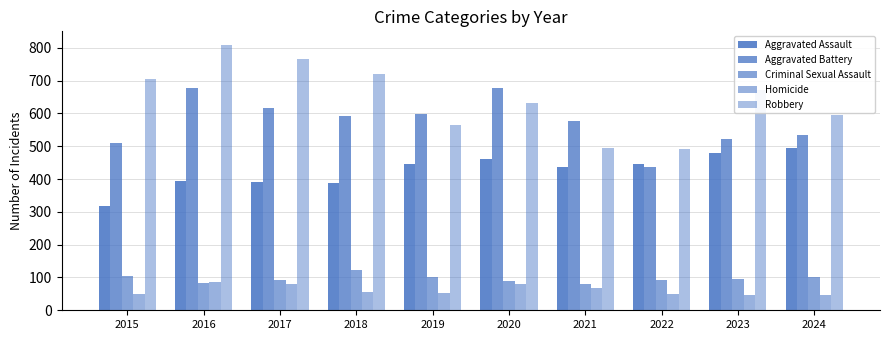

Is it true that Criminal Sexual Assault equals 95 at 2023?

True